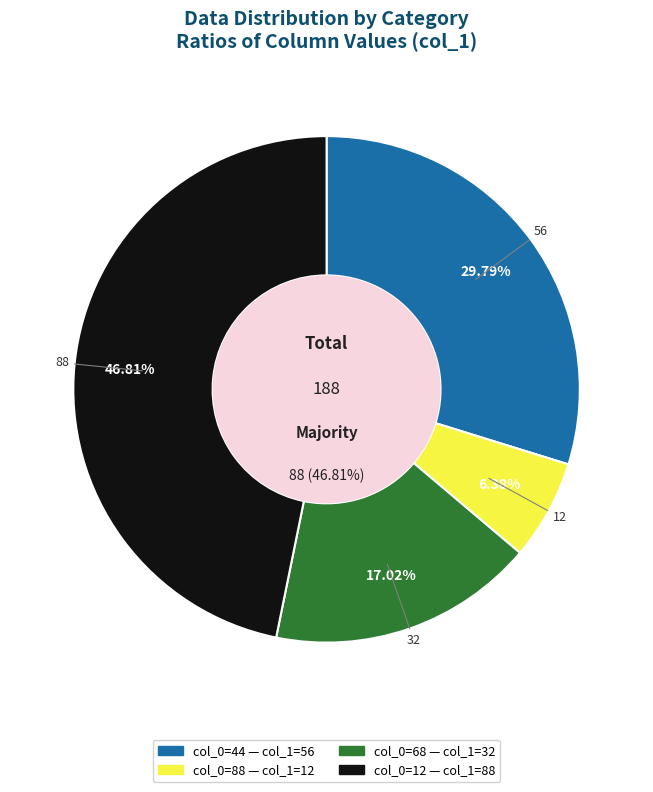

Is there any slice that represents more than half of the pie?

No